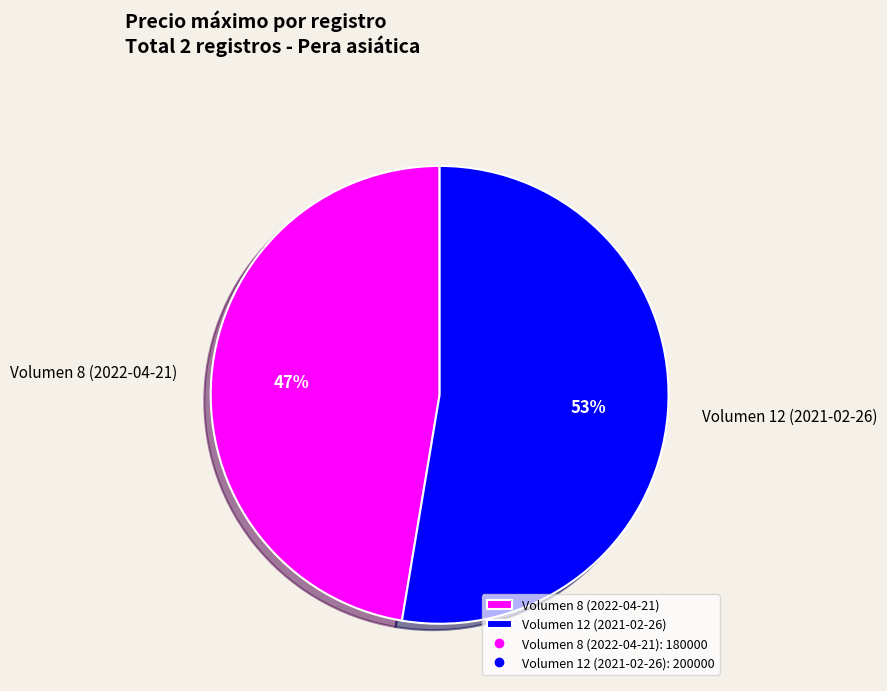

To the nearest percent, what is the combined percentage of Volumen 8 (2022-04-21) and Volumen 12 (2021-02-26)?

100%